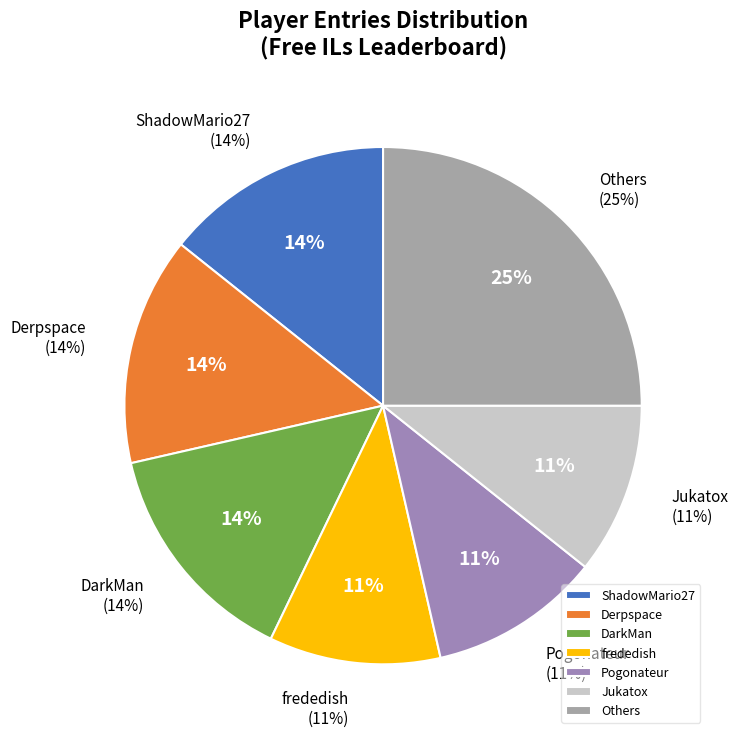

Is it true that ShadowMario27 is 14% of the pie?

True